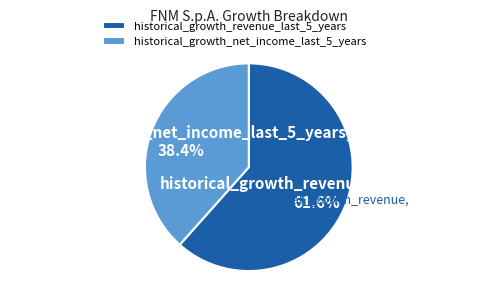

To the nearest percent, what is the difference between the largest and smallest slice percentages?

23%